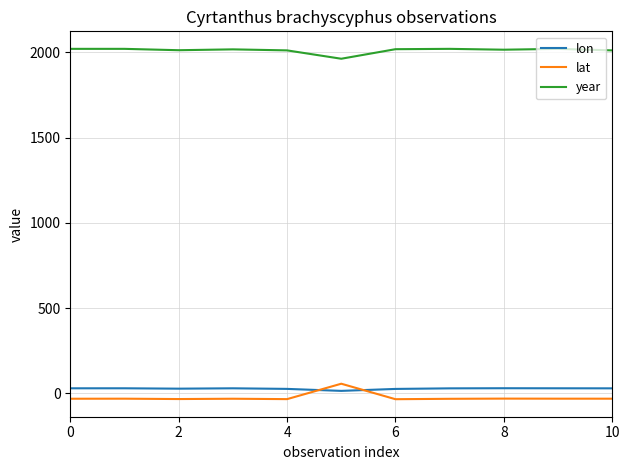

What is the difference between the maximum and minimum values in the lat series?

90.8